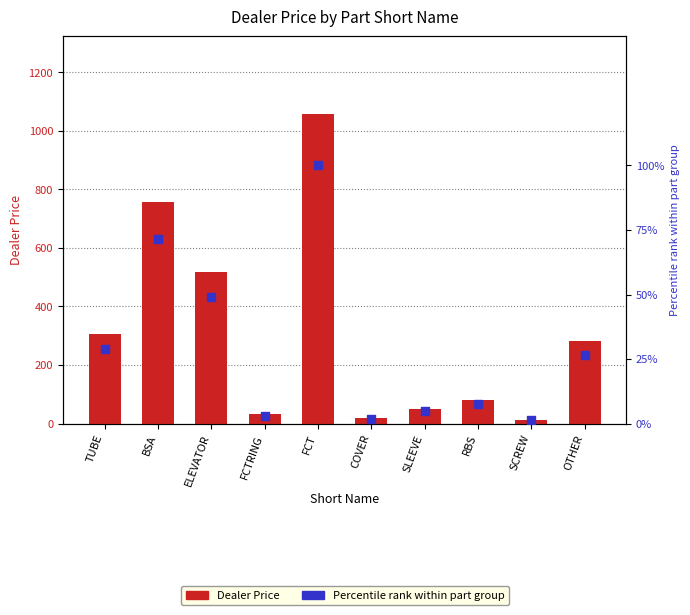

At how many categories does at least one series exceed 844?

1